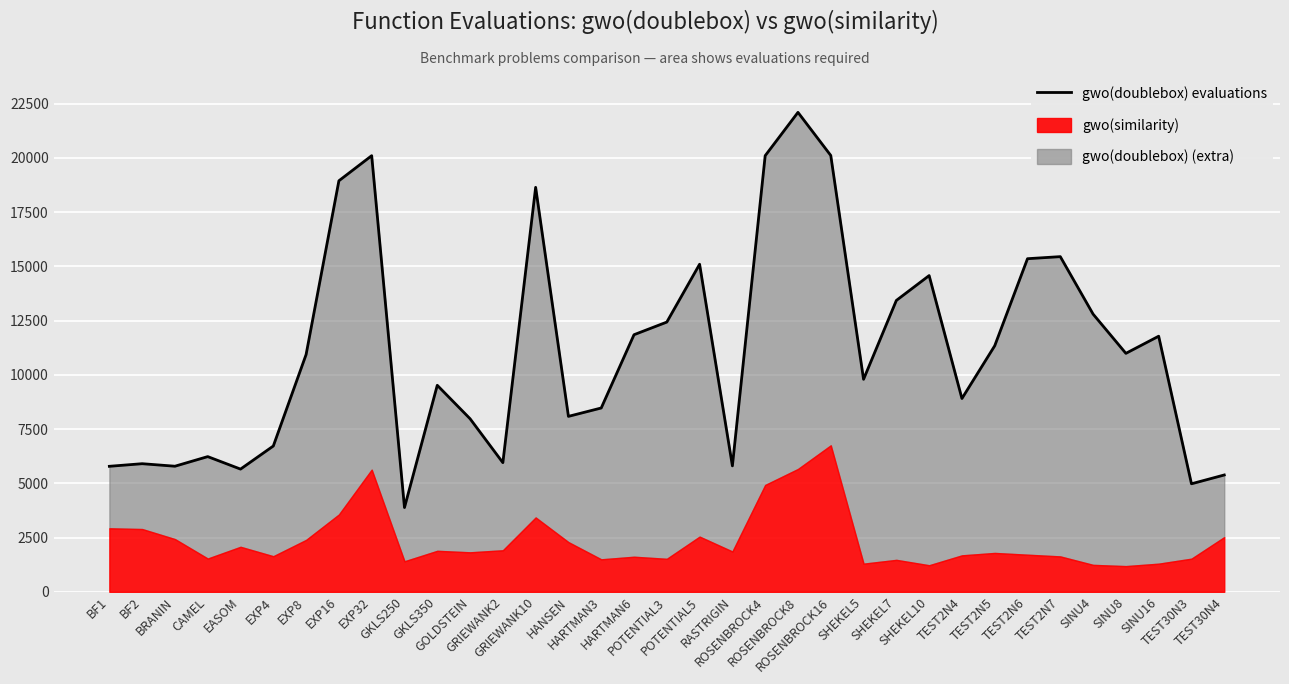

Reading left to right, list all the values displayed in this chart.

5785	5905	5789	6232	5656	6721	10938	18947	20104	3884	9519	7978	5953	18645	8087	8473	11851	12433	15099	5805	20103	22101	20114	9796	13431	14577	8910	11341	15355	15450	12801	10992	11782	4979	5385